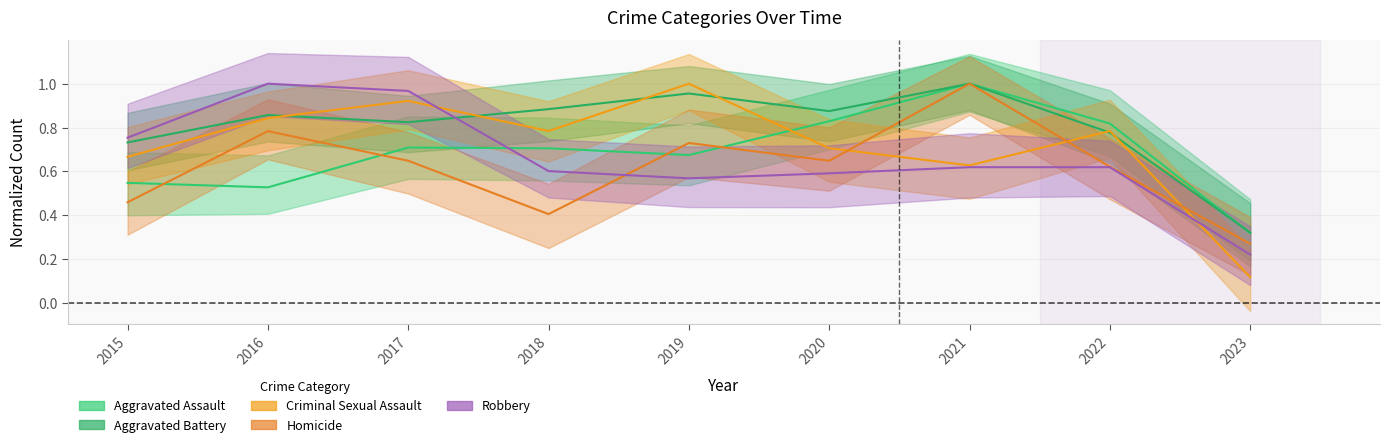

At which category is the sum across all series the highest?

2021